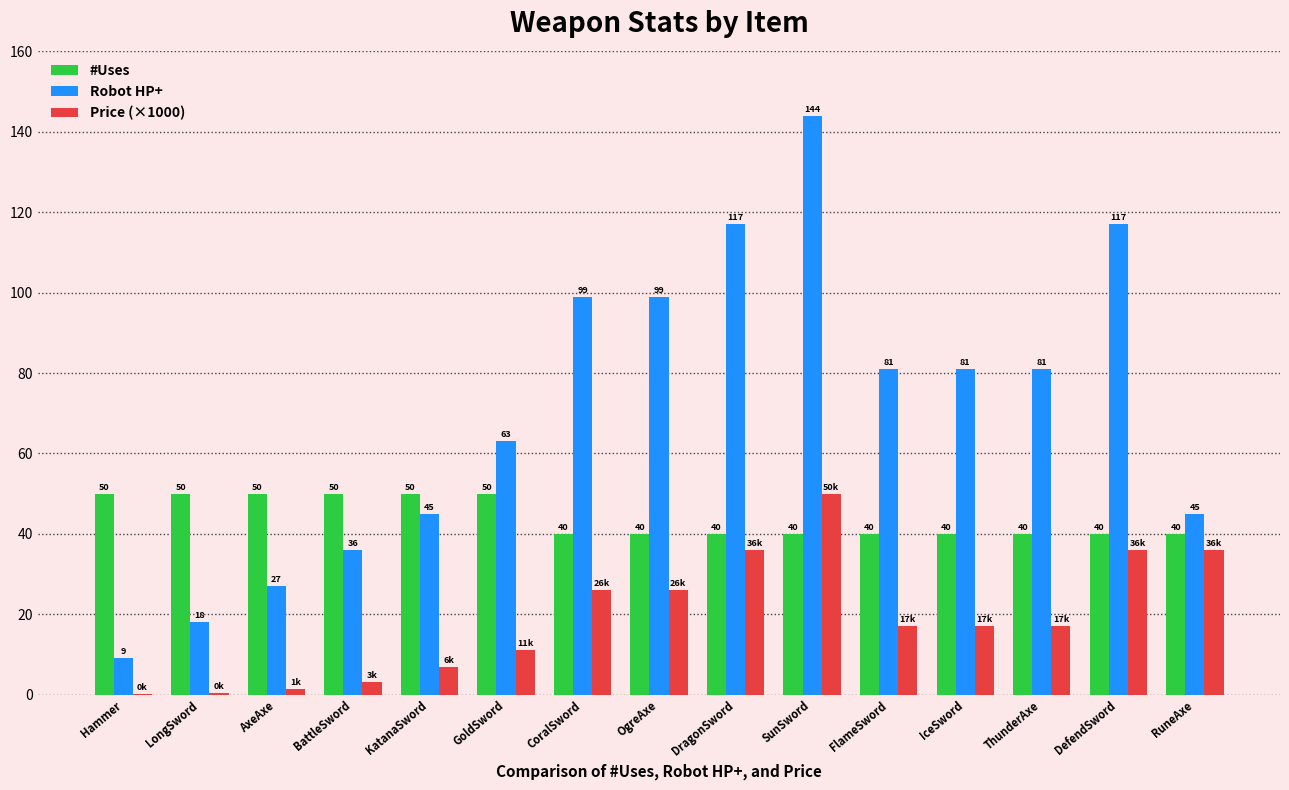

What is the sum of the Robot HP+ values at Hammer and GoldSword?

72.0